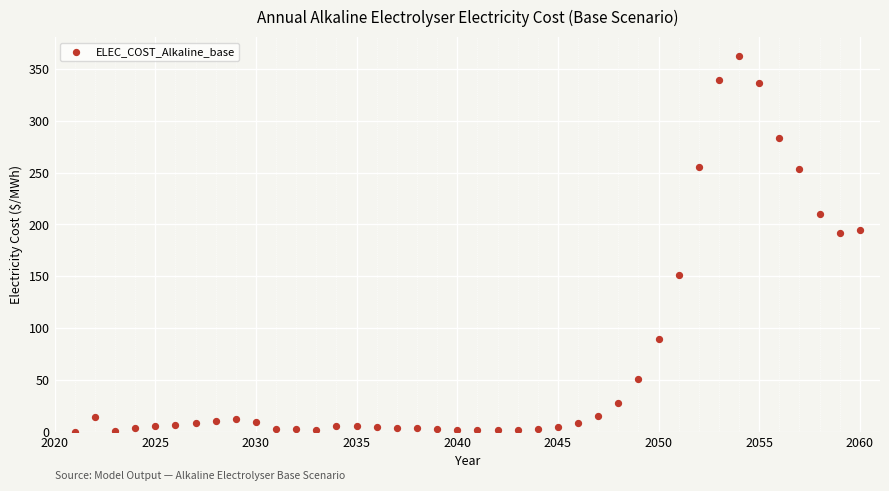

What is the range of X values (max minus min)?

39.0